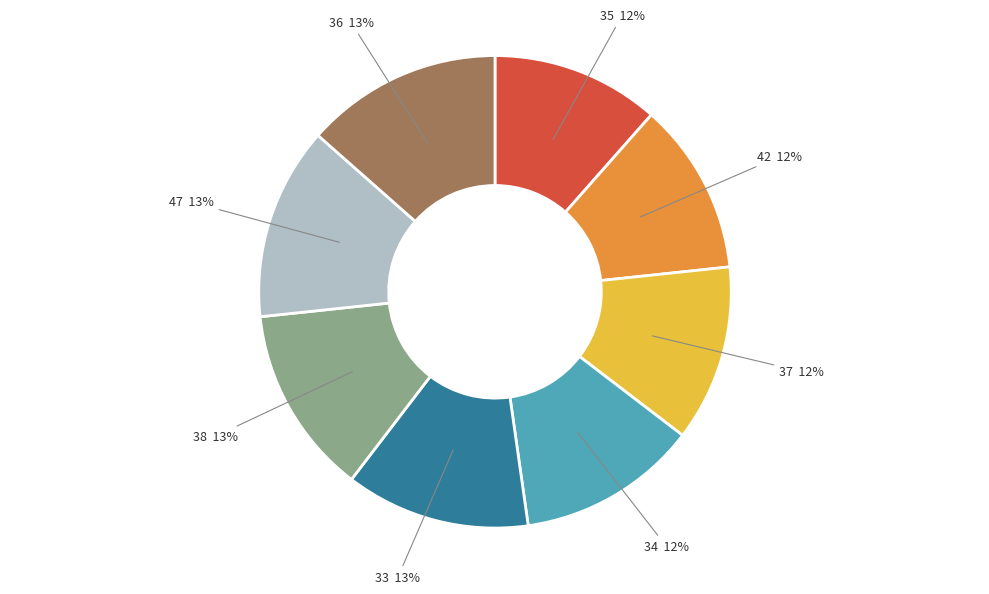

Is there any slice that represents more than half of the pie?

No